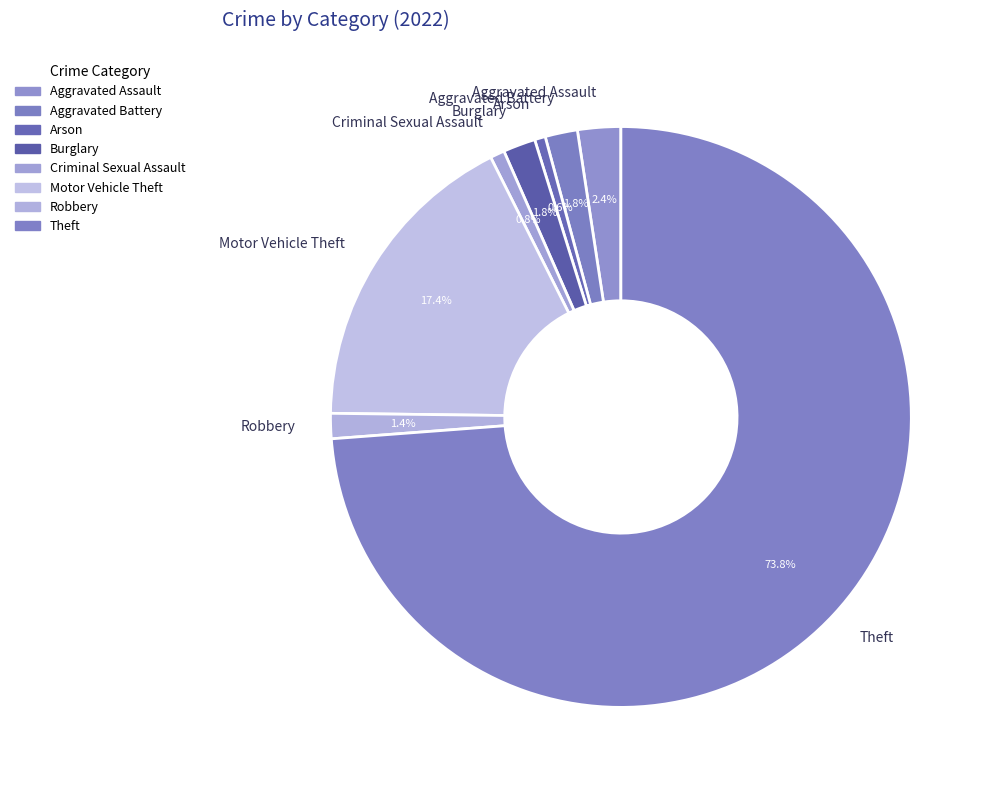

Is it true that Criminal Sexual Assault is 1% of the pie?

True